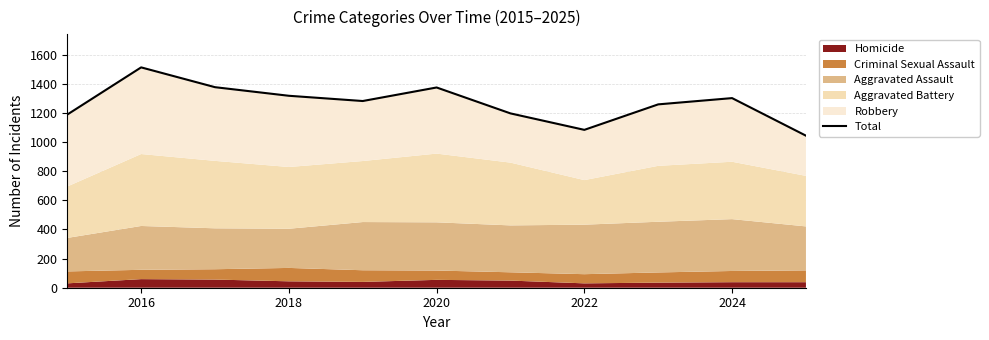

Reading left to right, what are all the values shown in this chart?

1189	1513	1377	1318	1282	1375	1197	1084	1259	1302	1044